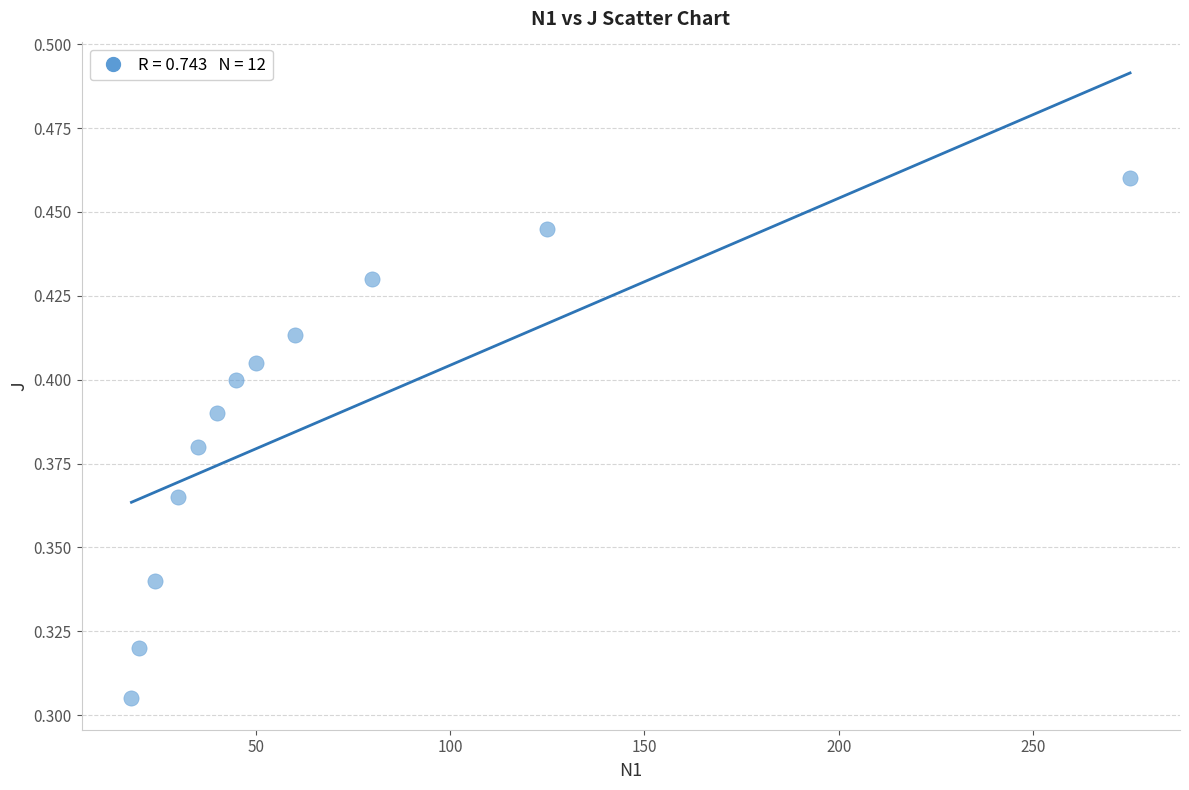

What is the average X value?

66.8